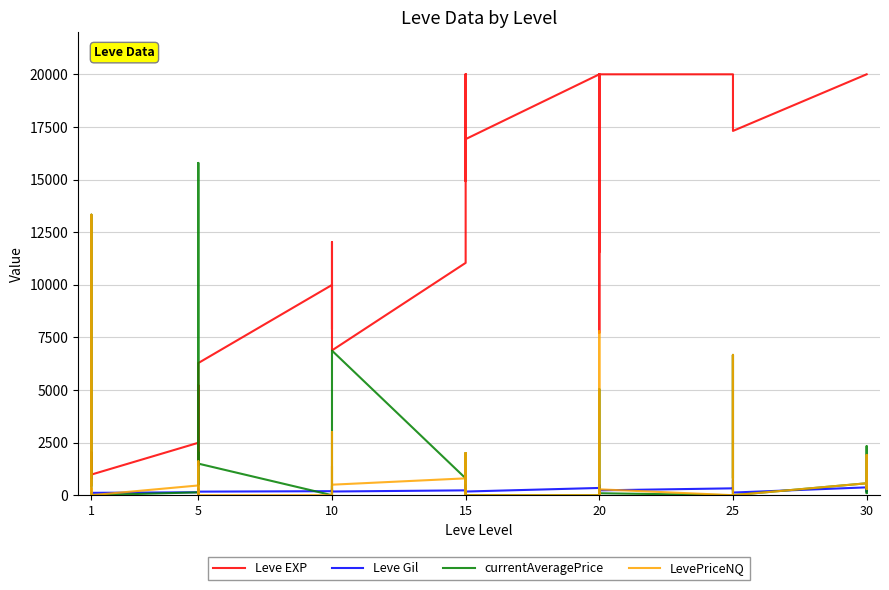

What is the difference between the LevePriceNQ values at 5 and 1?

1278.0